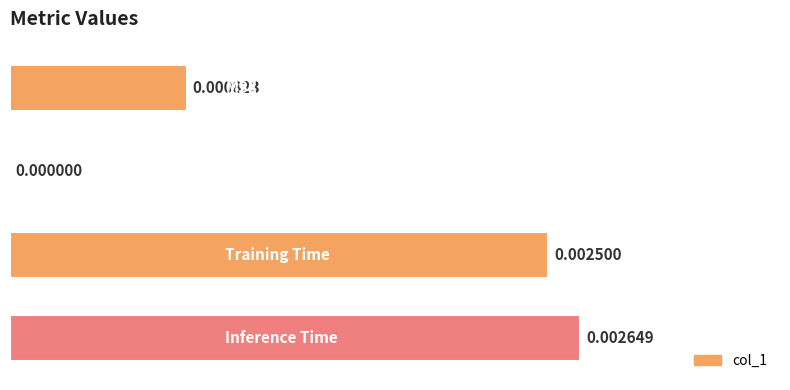

Count the number of categories in the chart.

4